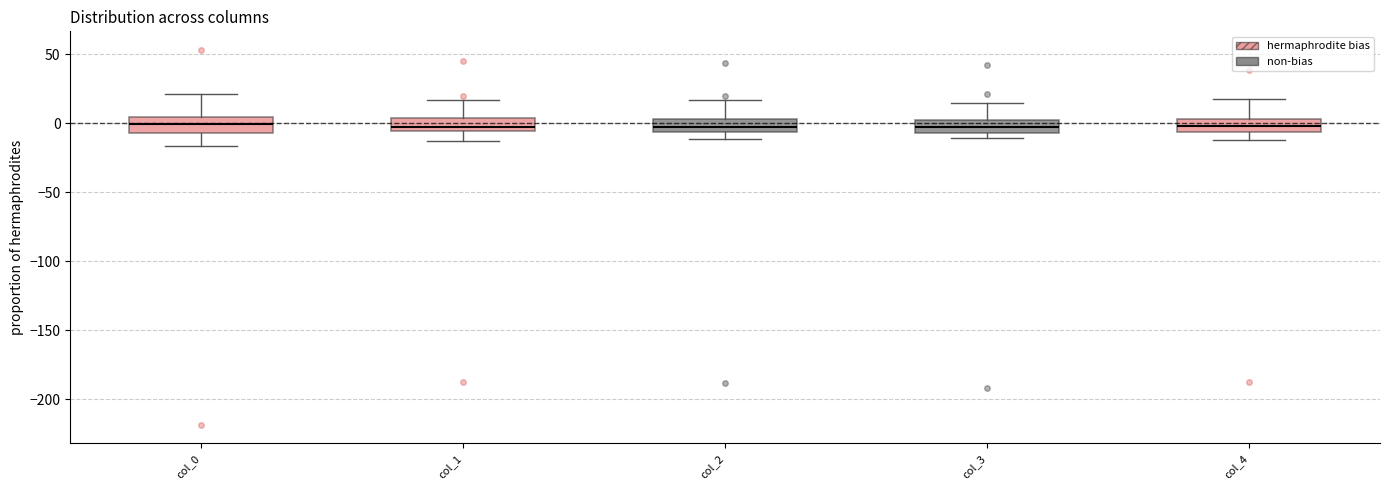

Reading left to right, read every box against the y-axis: the position of its median line, the range the box covers, and the ends of its whiskers. The values are not printed on the chart, so give them approximately, as read against the axis.

col_0: median 0, box -5 to 5, whiskers -15 to 20
col_1: median -5 (just above the box's lower edge), box -5 to 5, whiskers -15 to 15
col_2: median -5 (inside the box), box -5 to 5, whiskers -10 to 15
col_3: median -5 (inside the box), box -5 to 0, whiskers -10 to 15
col_4: median 0, box -5 to 5, whiskers -10 to 15